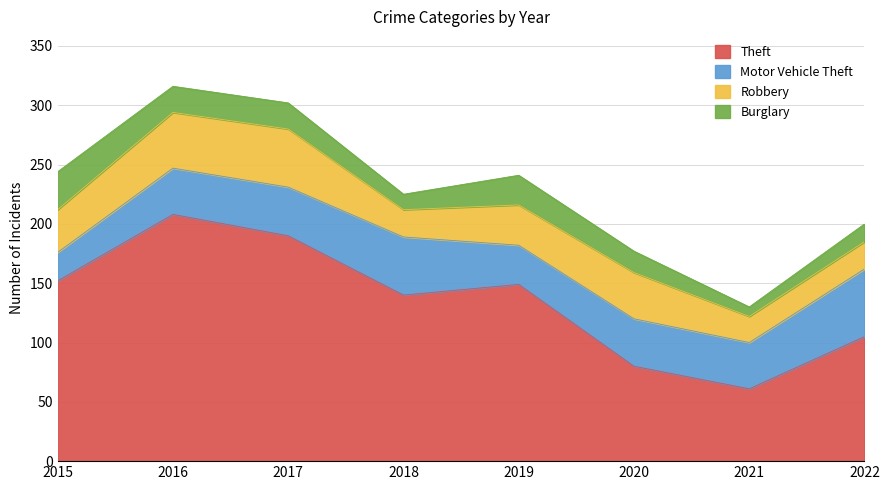

What is the difference between the maximum and second lowest values in the Motor Vehicle Theft series?

24